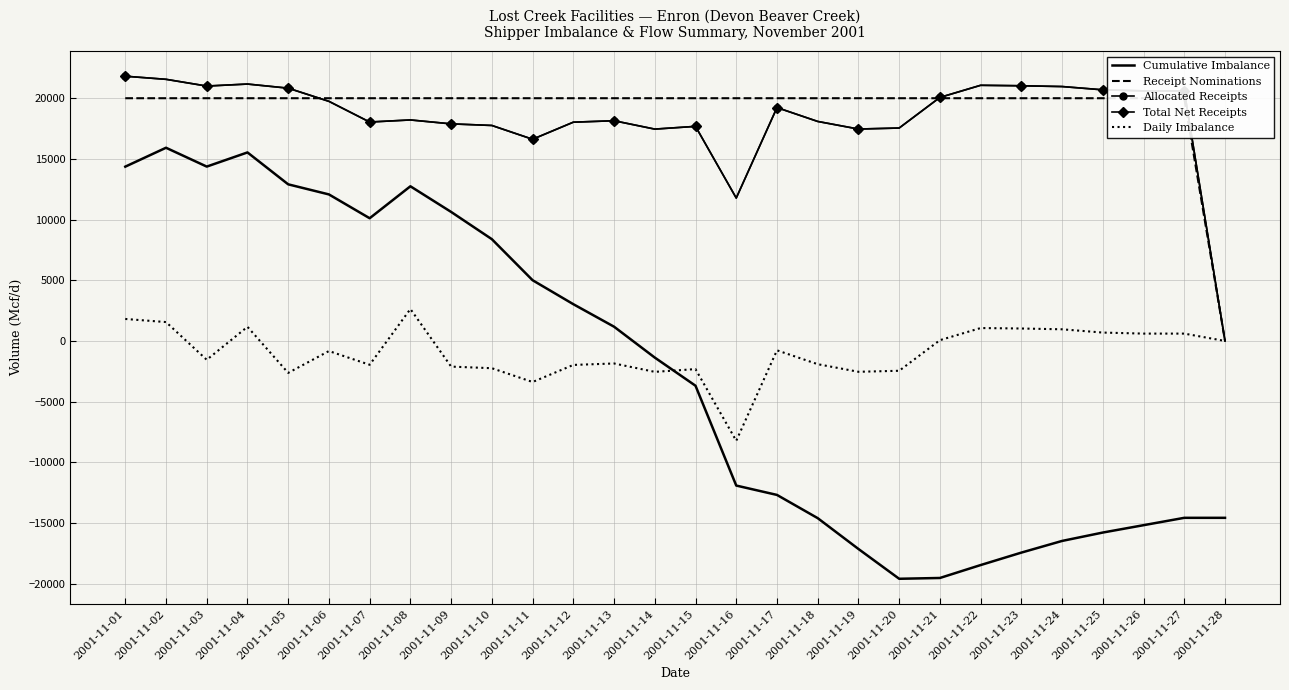

At which category does the chart reach its minimum across all series?

2001-11-20